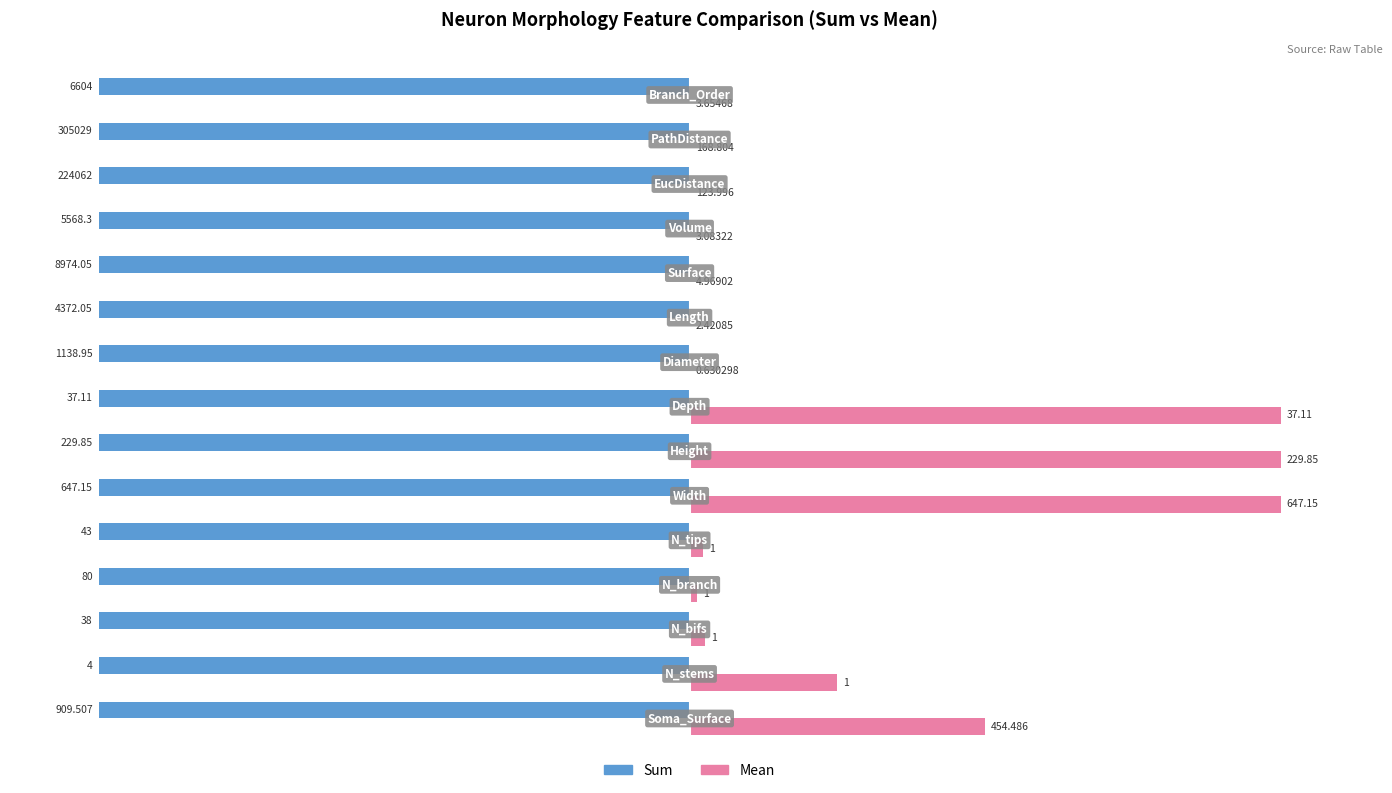

What are all the series names shown in the legend?

Sum, Mean